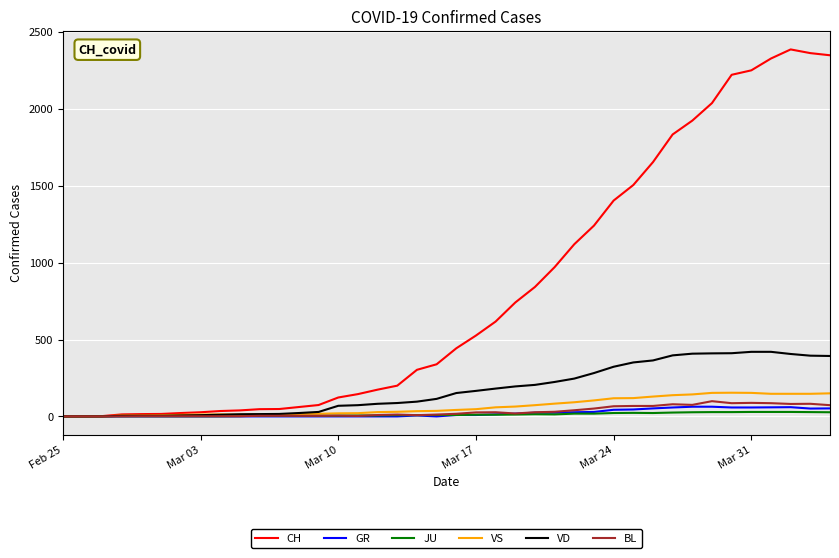

Which series has the largest total across all categories?

CH